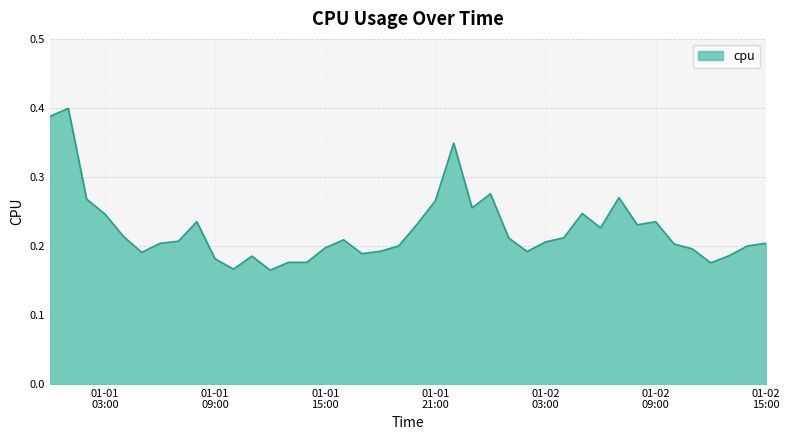

Does the chart display data point markers on the line(s)?

No